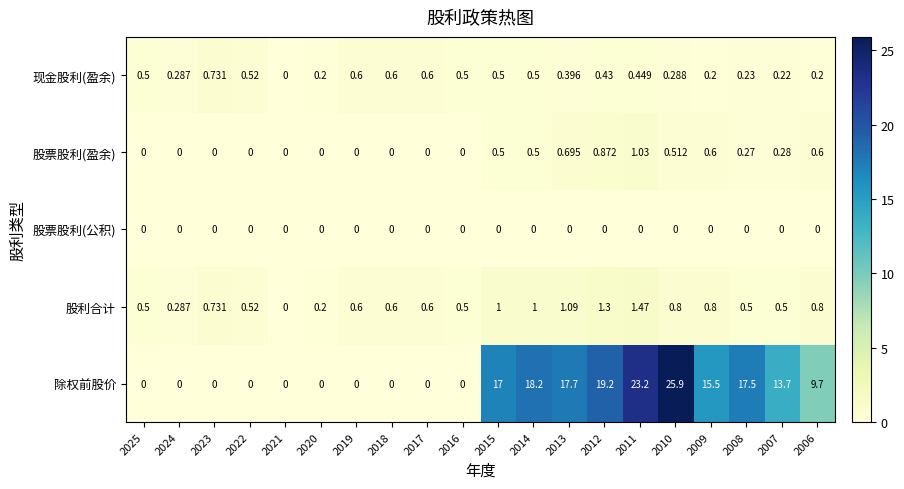

Which series has the largest range (max minus min)?

除权前股价